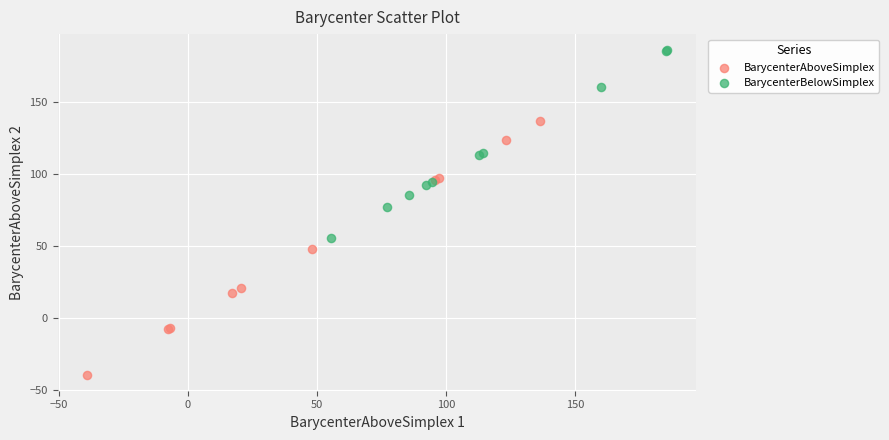

Which series reaches the minimum Y coordinate?

BarycenterAboveSimplex